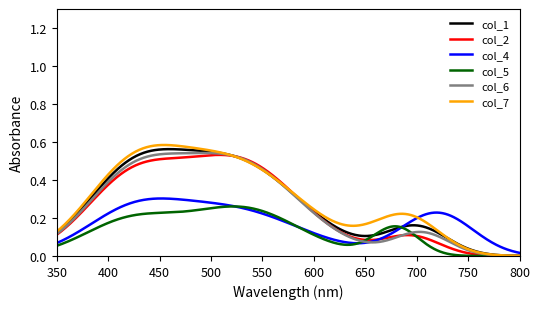

Which series has the largest range (max minus min)?

col_7